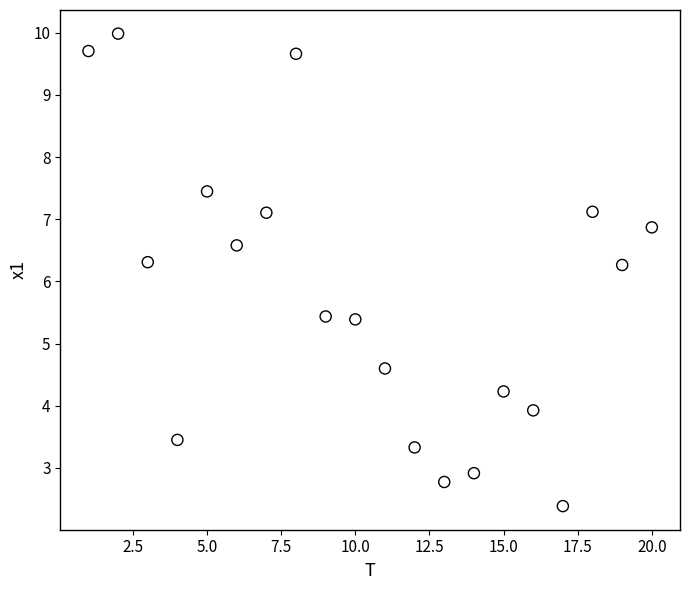

What is the range of Y values (max minus min)?

7.6